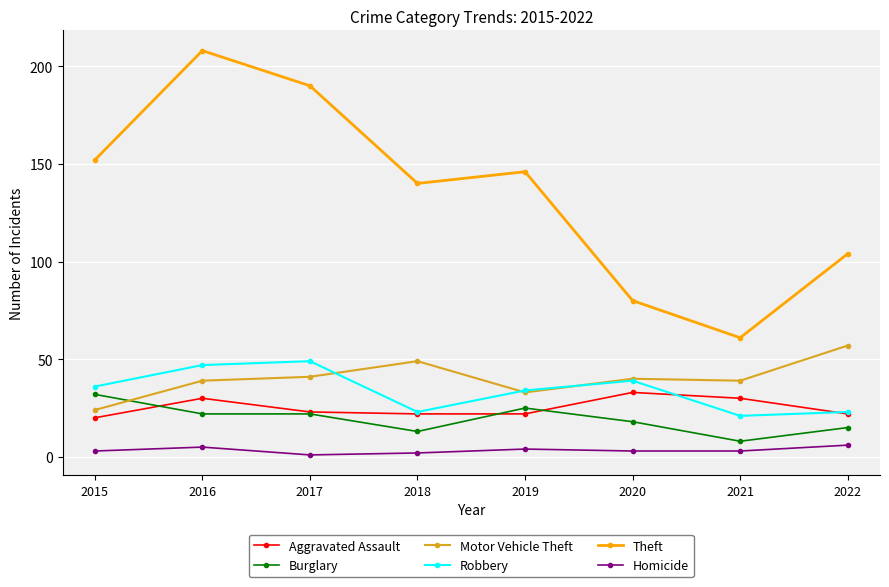

Which series changed the most between 2019 and 2022?

Theft